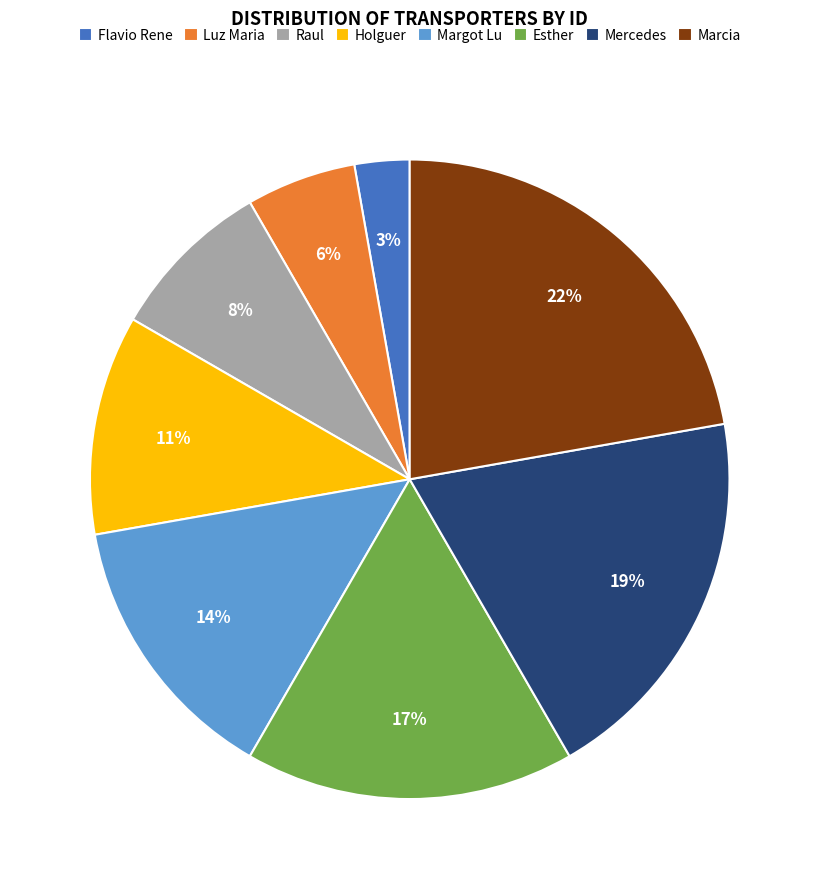

How many slices are in this pie chart?

8